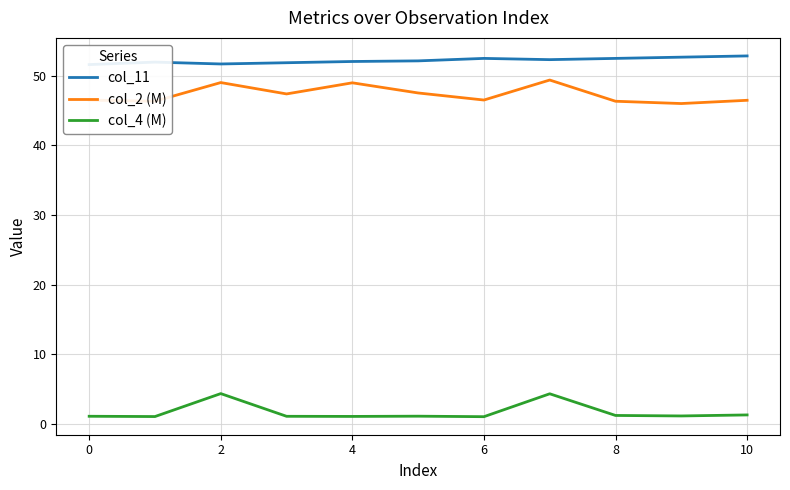

What is the total value across all series at 9?

99.8